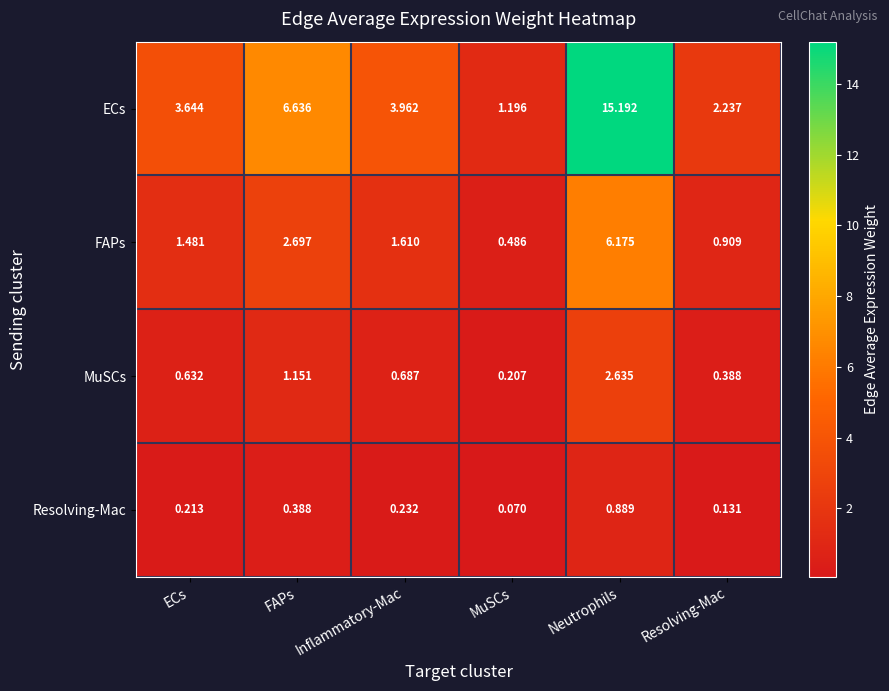

Where is MuSCs nearest to the value 1?

FAPs